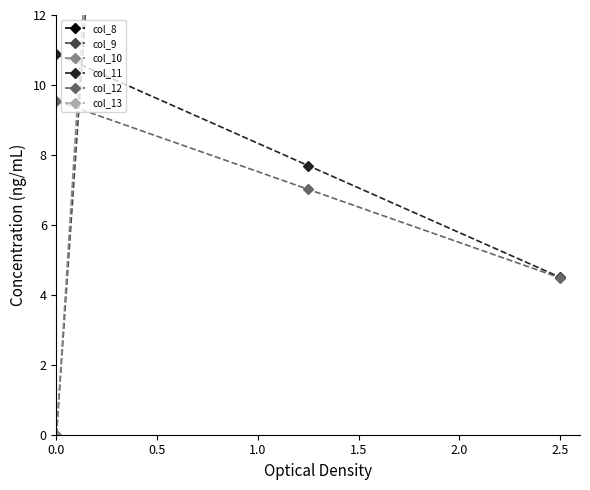

The value of col_12 at 0.0 is 2.0. True or false?

False